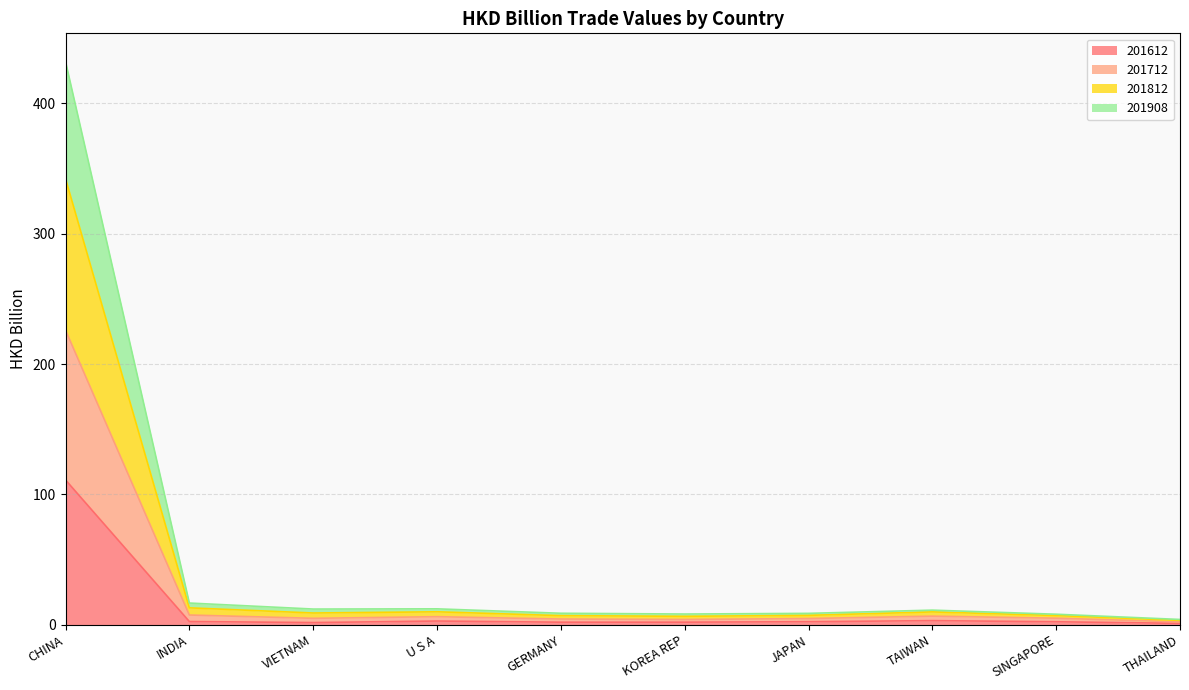

Where is the first local maximum for 201908?

U S A